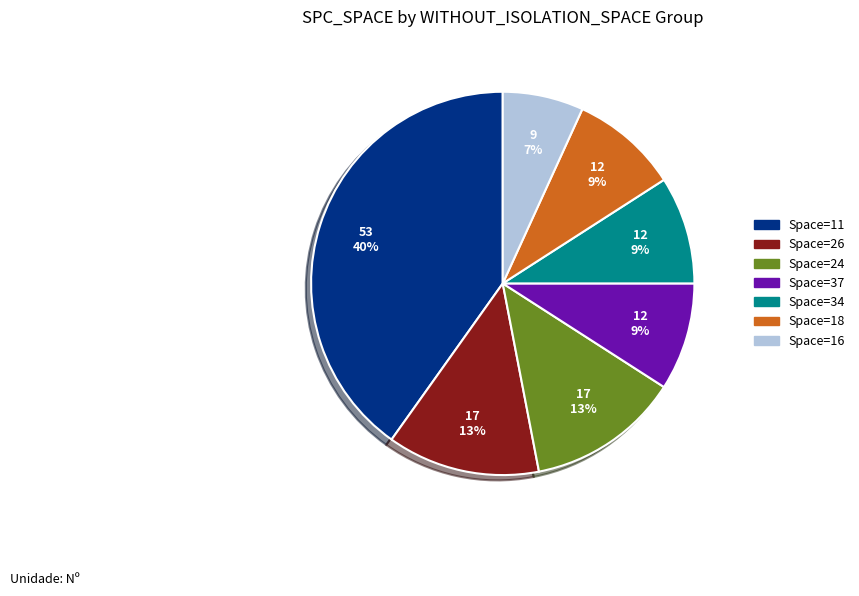

Is there a majority slice in this chart?

No